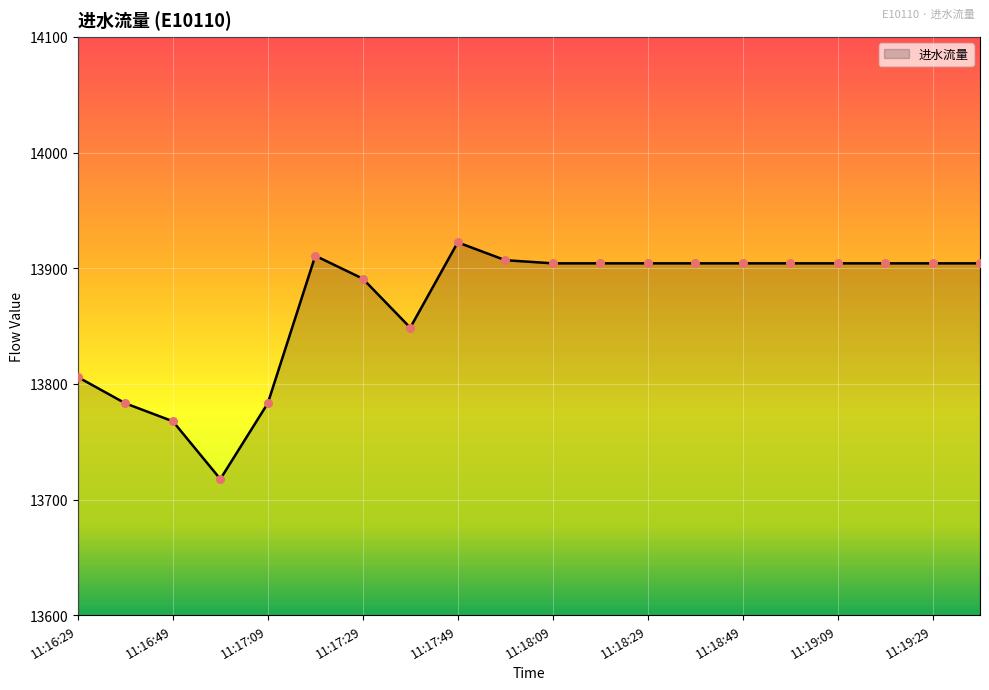

What is the difference between the maximum and minimum values?

204.7